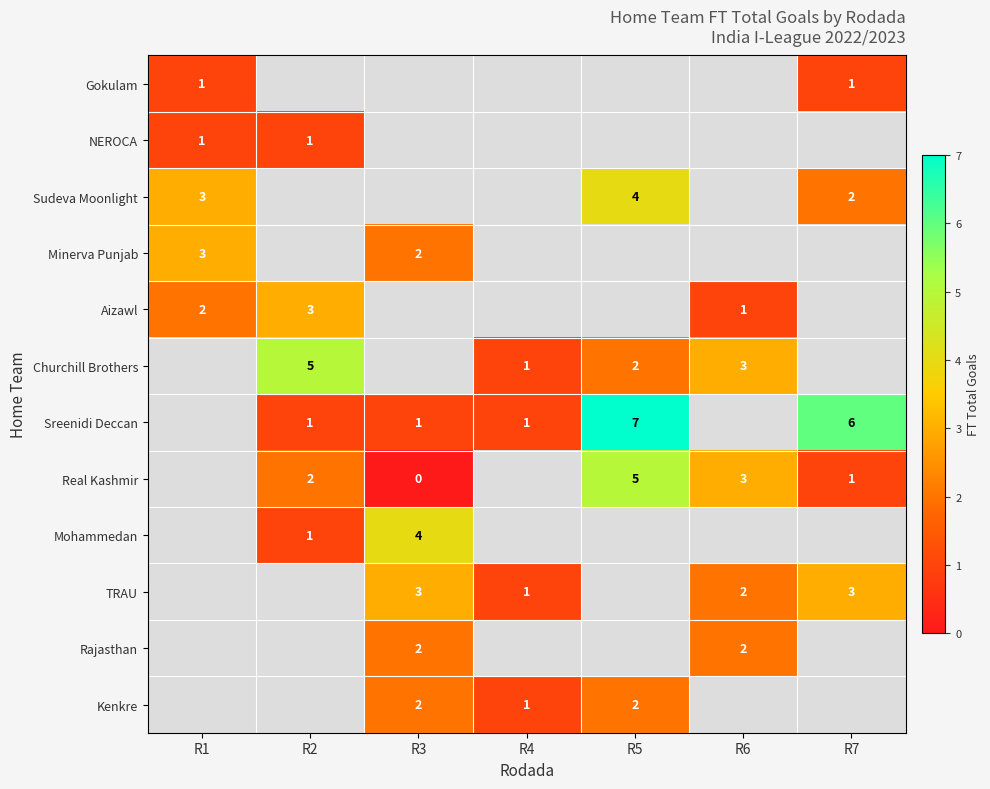

What is the sum of the Real Kashmir values at R2 and R6?

5